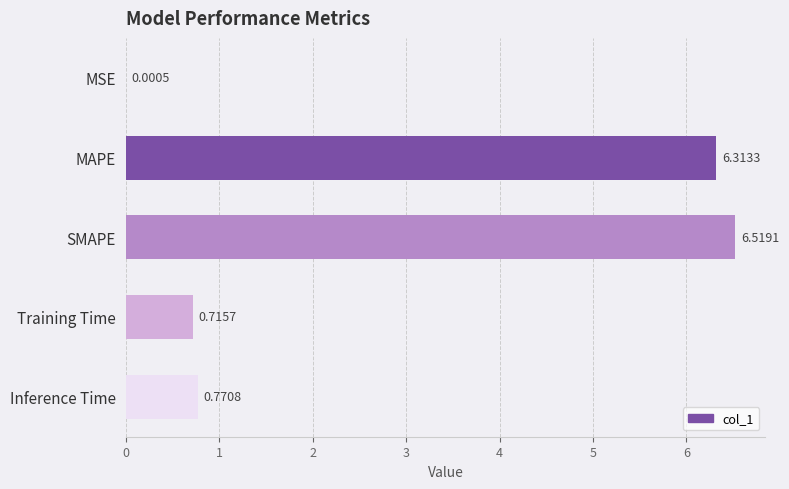

Where is the data nearest to the value 3?

Inference Time